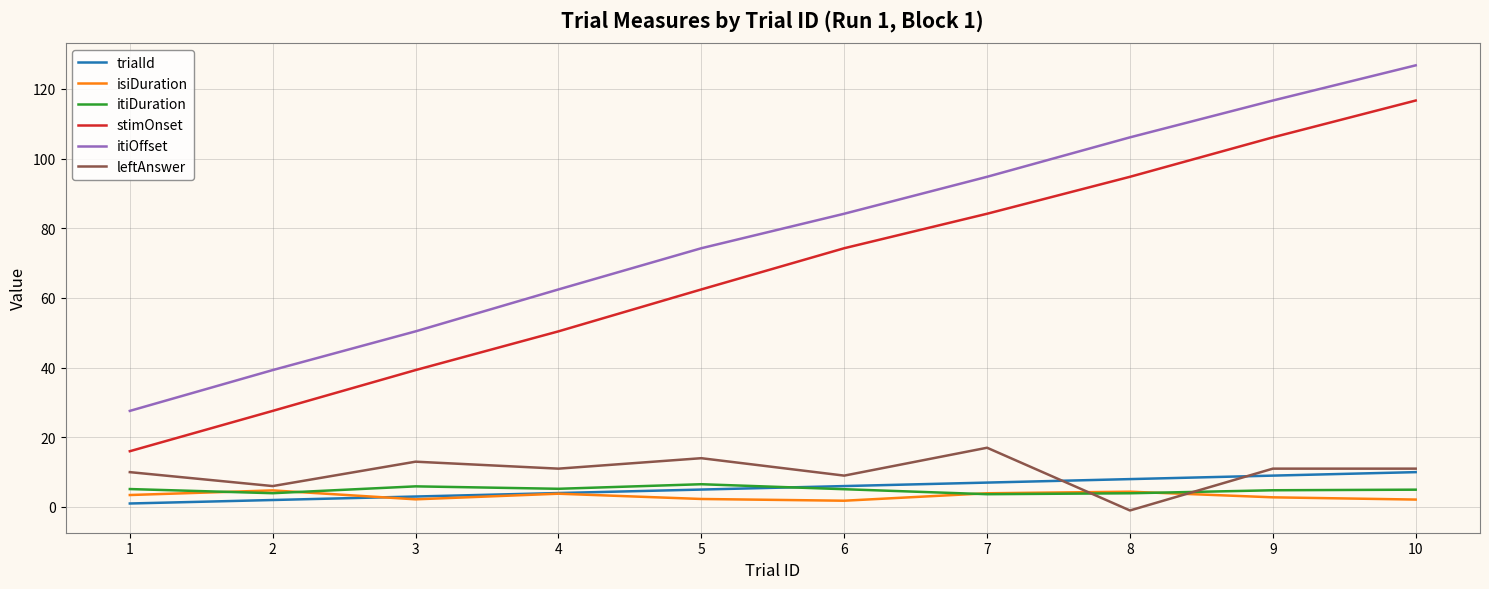

Between 2 and 6, which series saw the biggest shift?

stimOnset